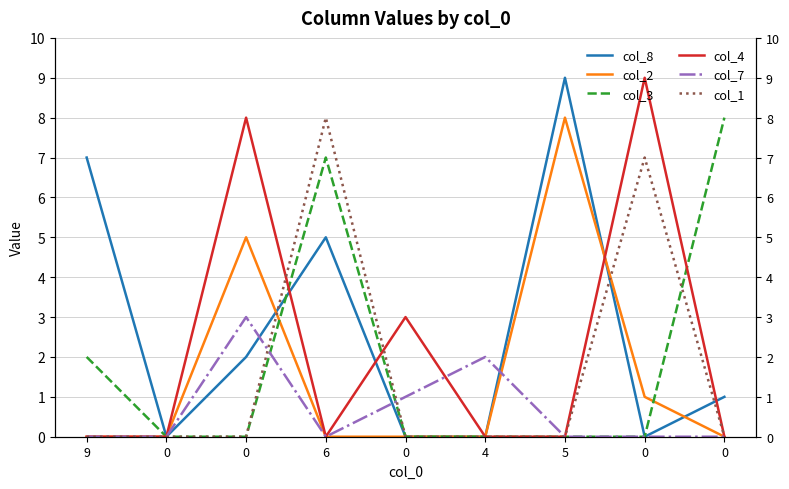

True or false: col_4 has a value of -4 at 0.

False